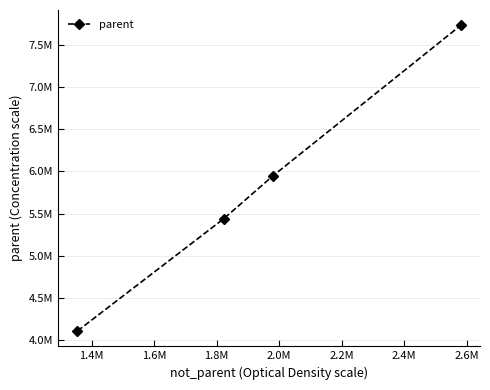

What is the difference between the maximum and minimum values?

3618712